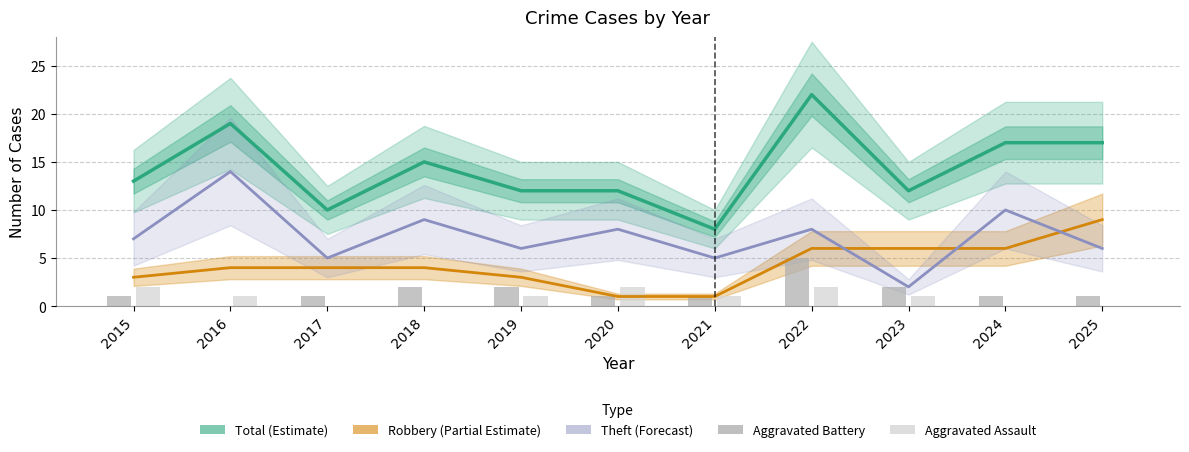

At which label does Aggravated Assault reach its peak?

2015